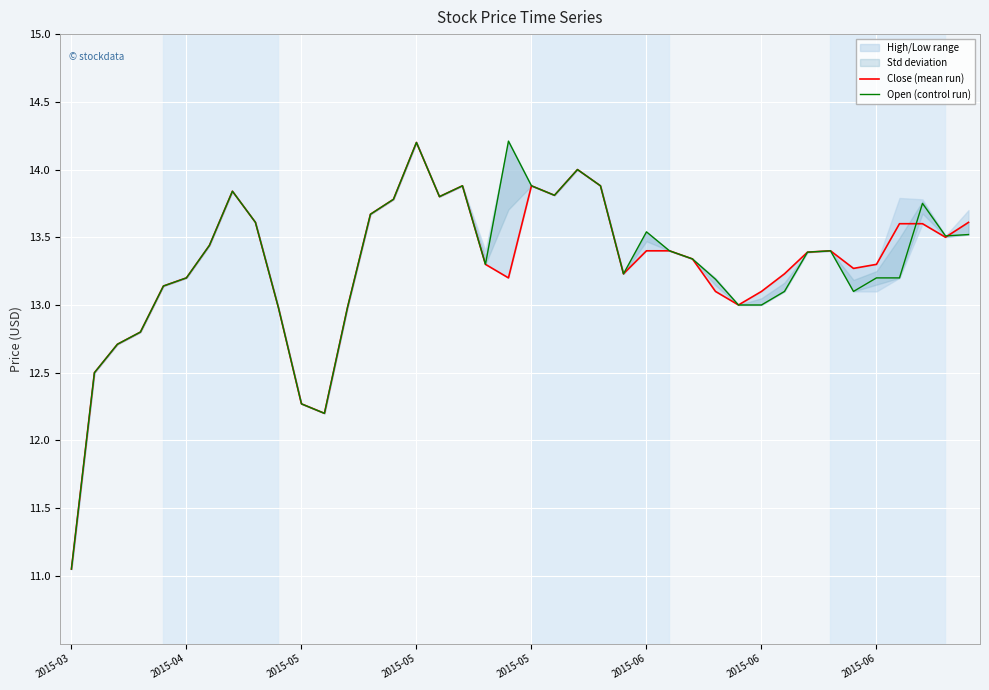

What is the sum of all Open (control run) values?

532.0